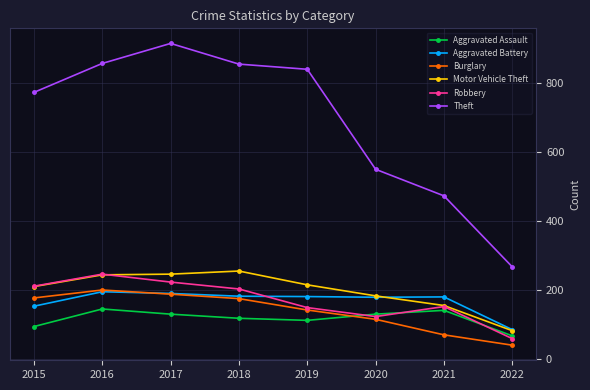

How many lines are shown in the chart?

6